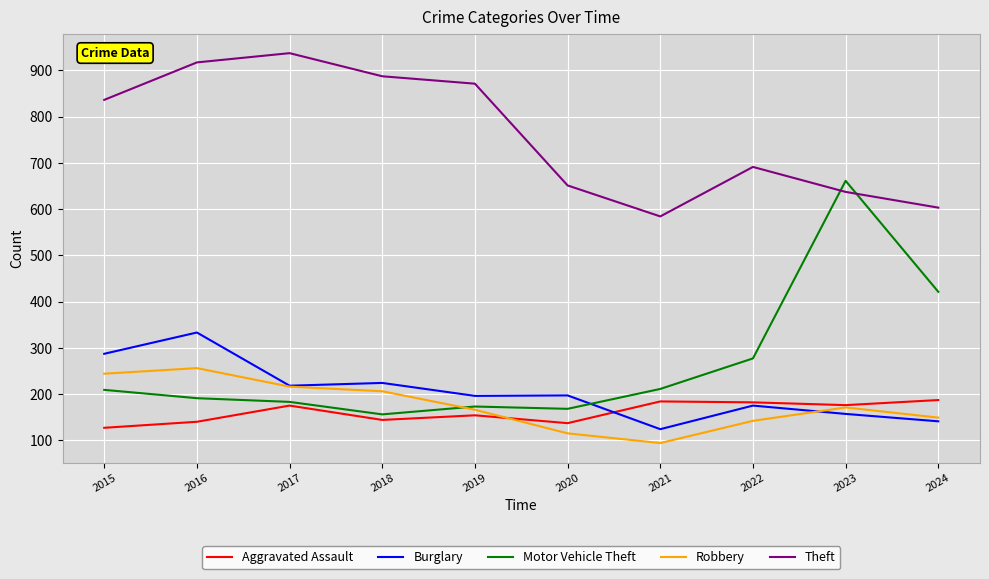

Which series has the largest total across all categories?

Theft